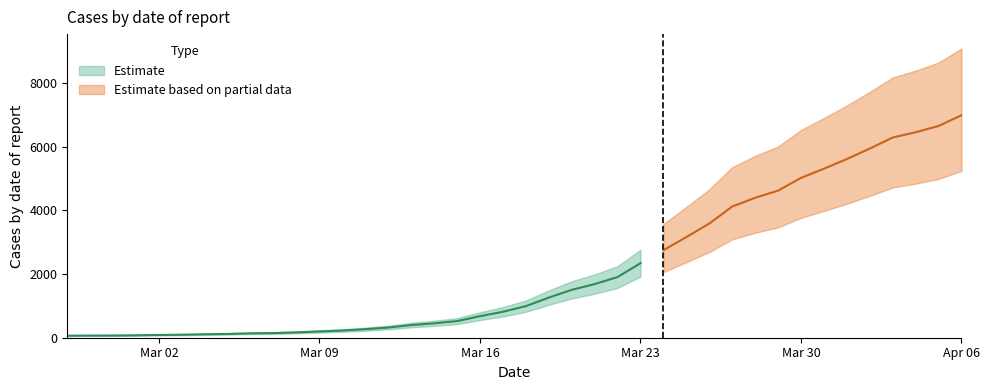

Which category has the lowest value across all series?

2020-02-27